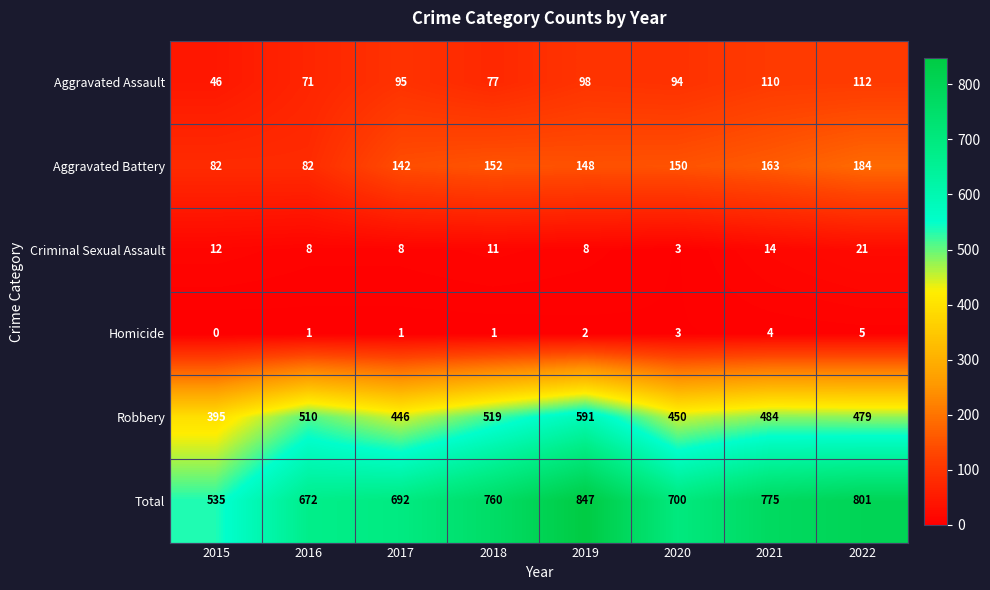

At which category does the chart reach its minimum across all series?

2015